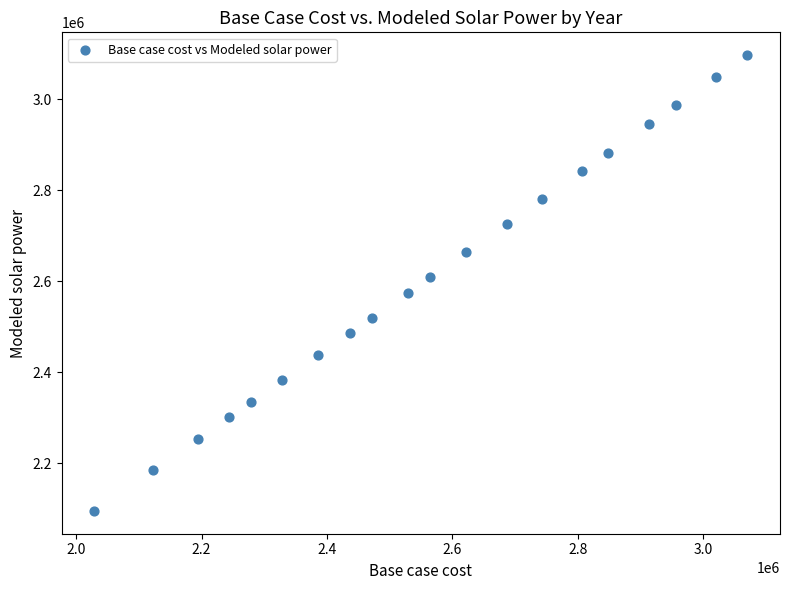

What is the range of X values (max minus min)?

1041355.9